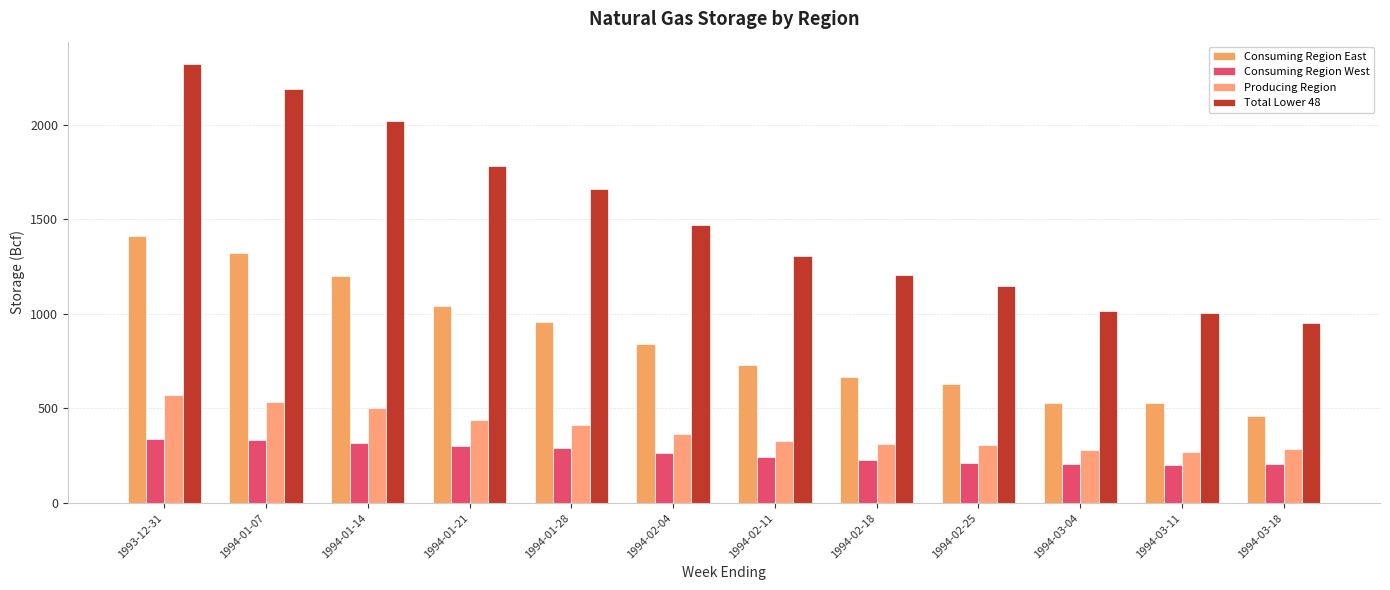

Is it true that Total Lower 48 equals 952 at 1994-03-18?

True